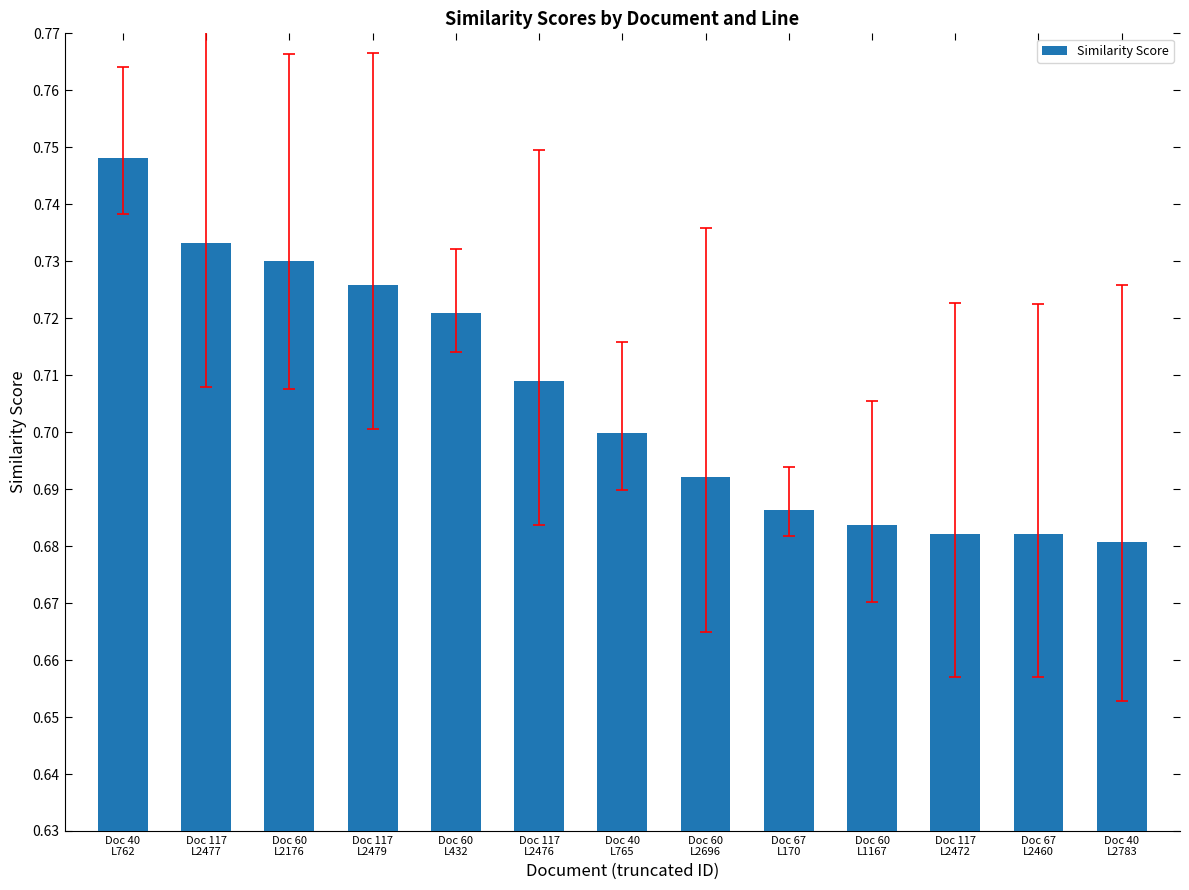

True or false: the data shows 0.7 at Doc 117
L2476.

True